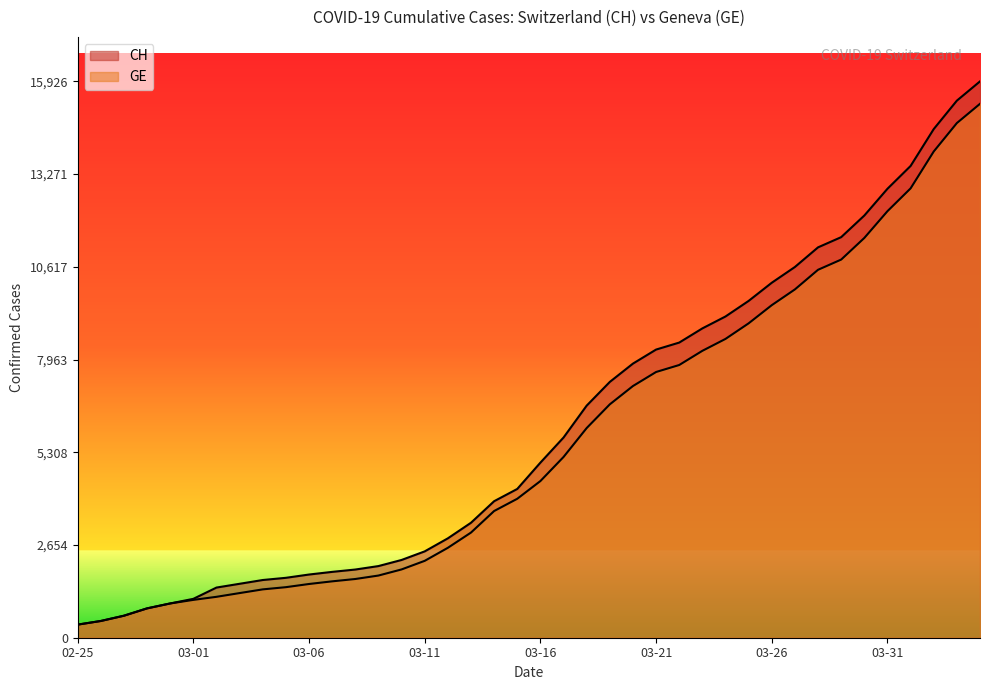

Is the value of CH at 2020-03-29 greater than the value of GE at 2020-03-03?

Yes